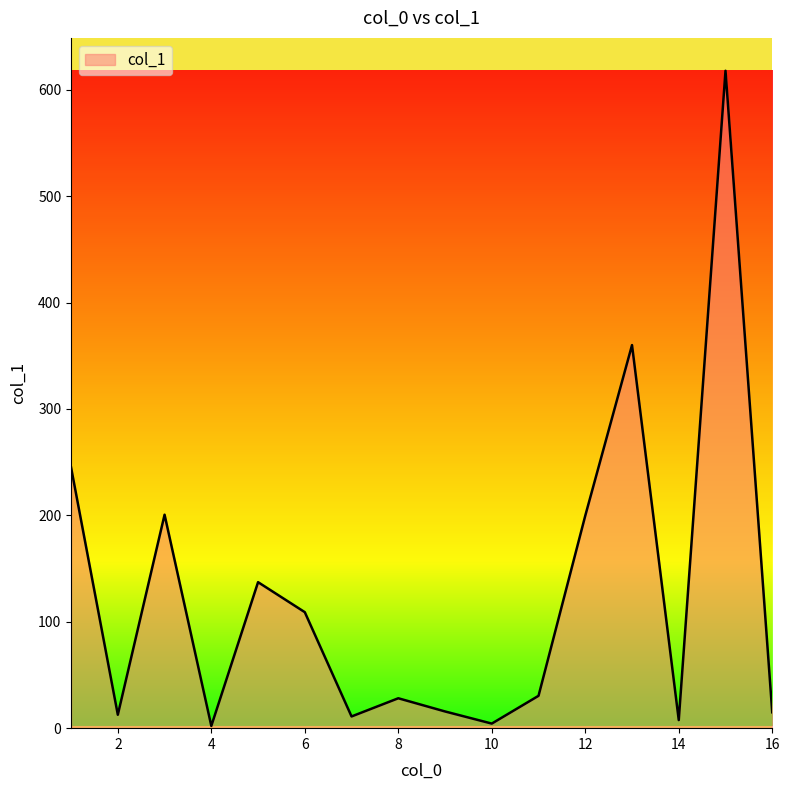

What is the greatest value displayed?

617.8